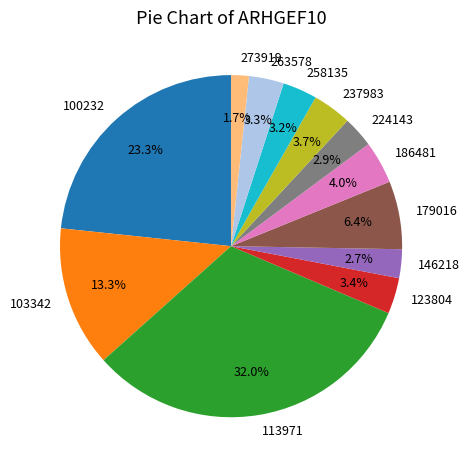

How many slices are in this pie chart?

12